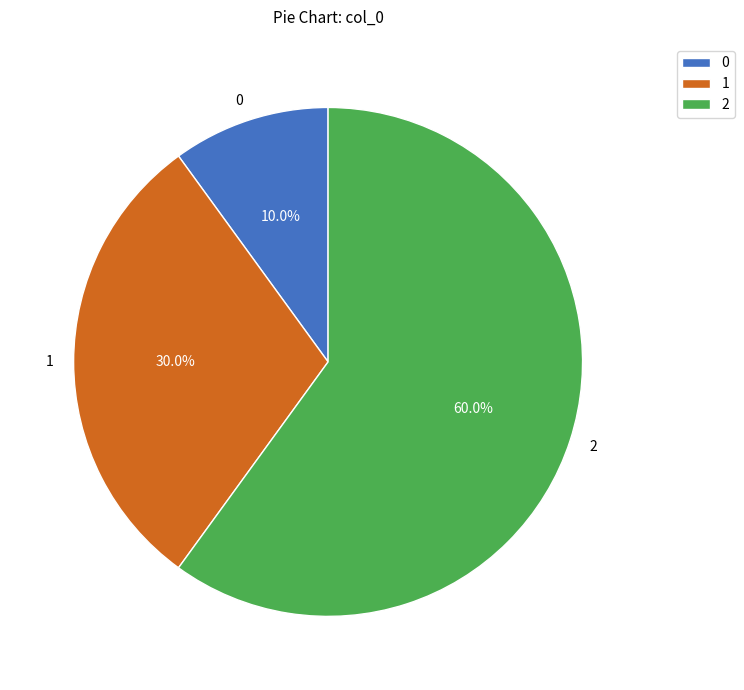

To the nearest percent, what is the difference between the 2 and 0 slice percentages?

50%